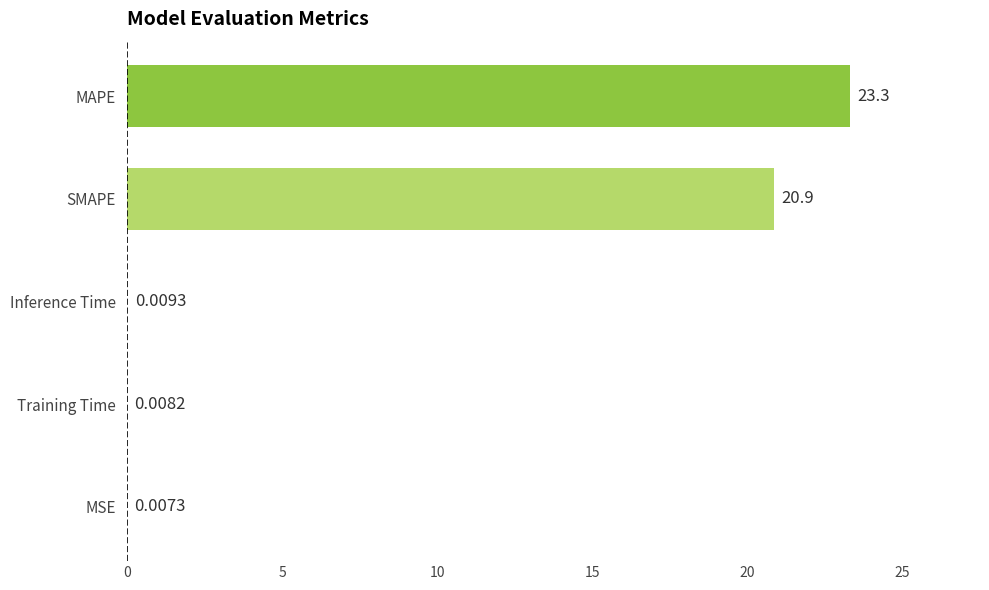

Which label corresponds to the largest value in the chart?

MAPE